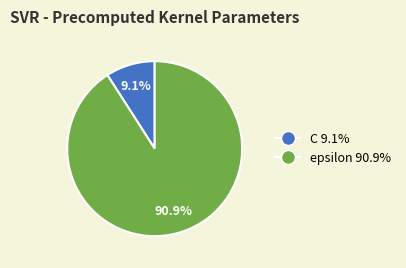

The epsilon slice represents 79% of the pie. True or false?

False